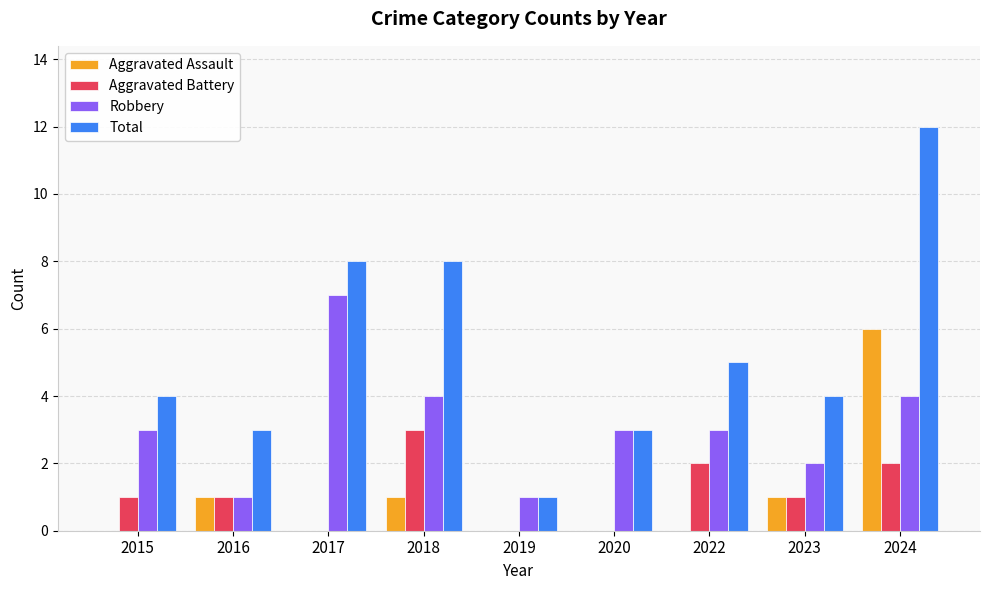

Count the number of data series in this chart.

4